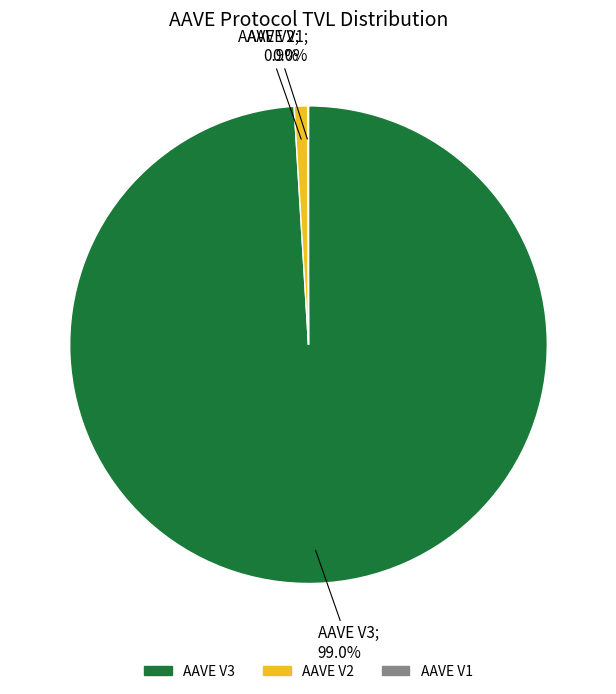

Which slice is the largest?

AAVE V3